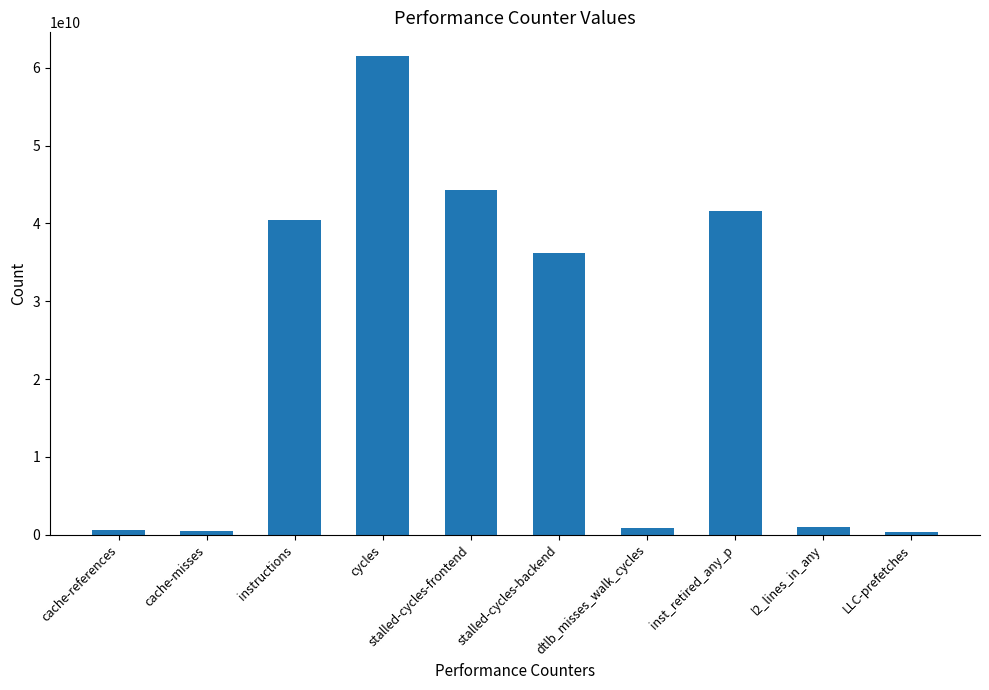

Does the chart contain any negative values?

No